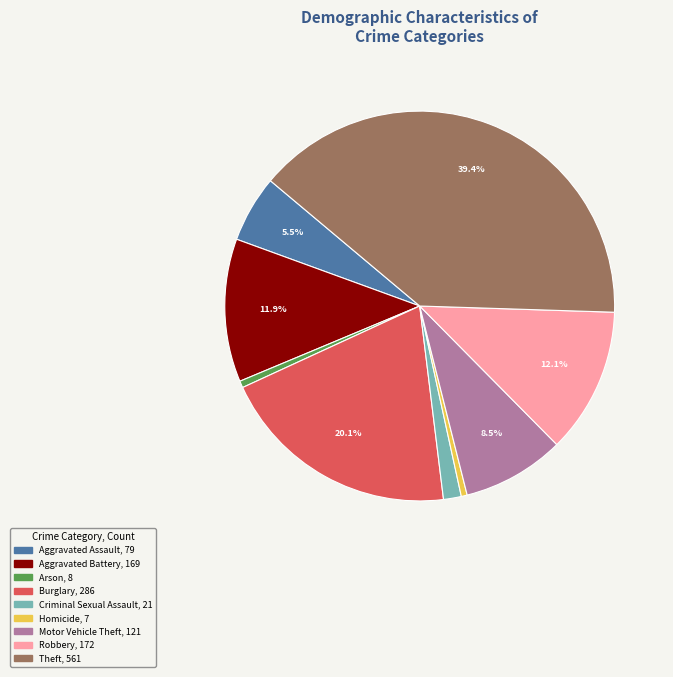

Which slice is the largest?

Theft